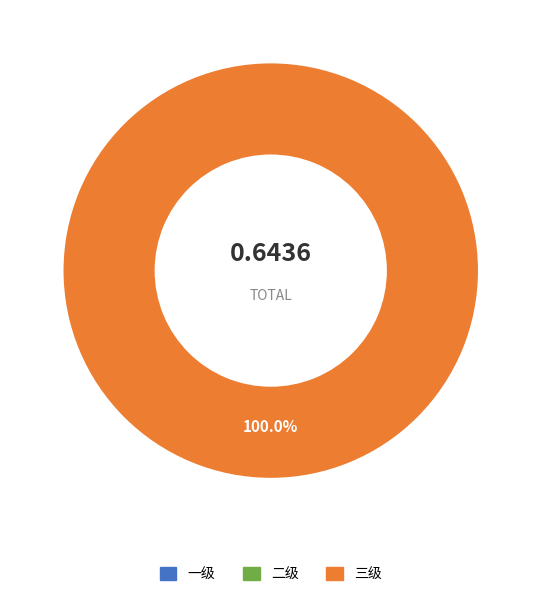

Rank the categories by value from lowest to highest.

一级, 二级, 三级